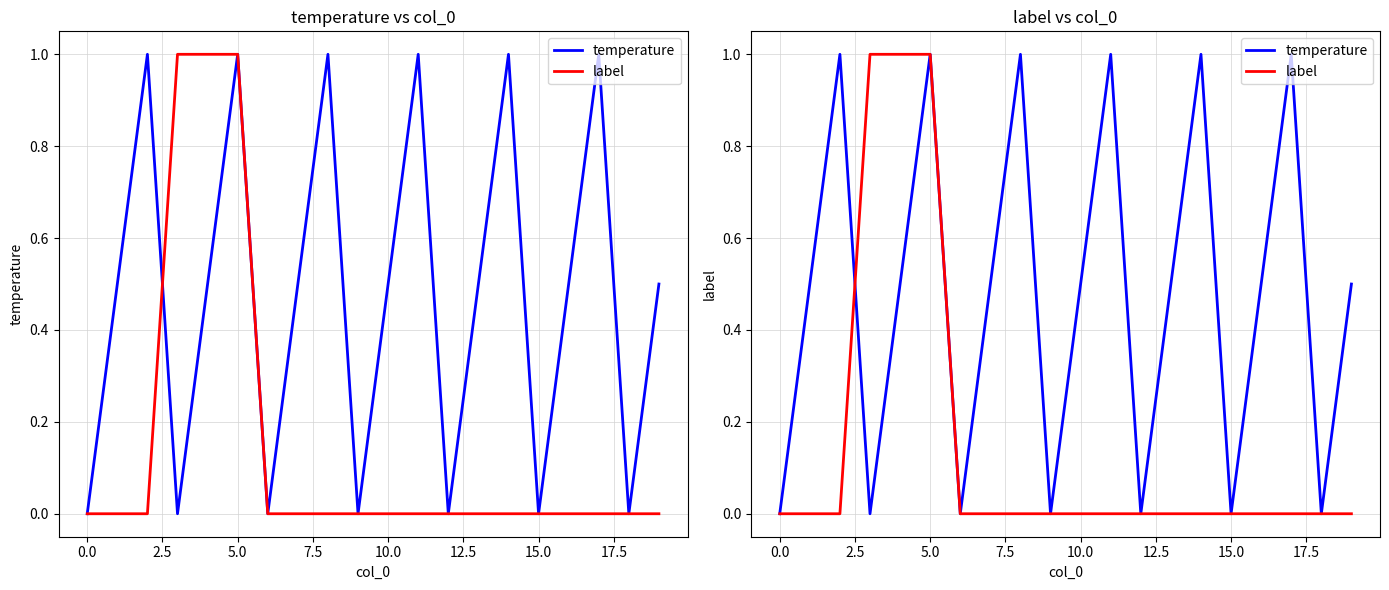

What is the difference between the label values at 14 and 5.0?

1.0